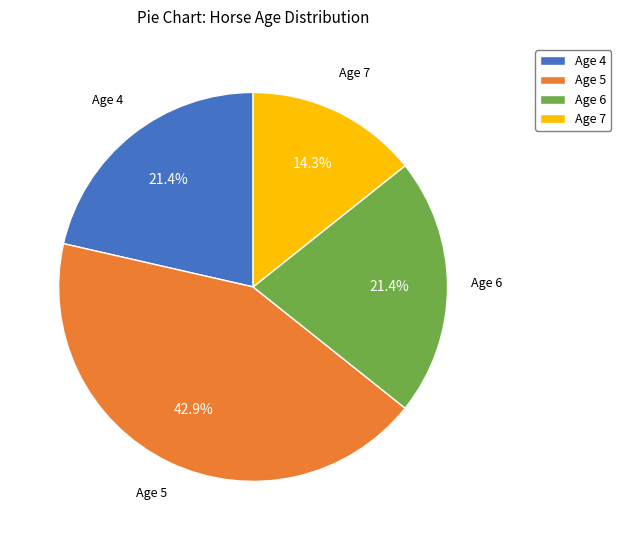

The Age 7 slice represents 21% of the pie. True or false?

False